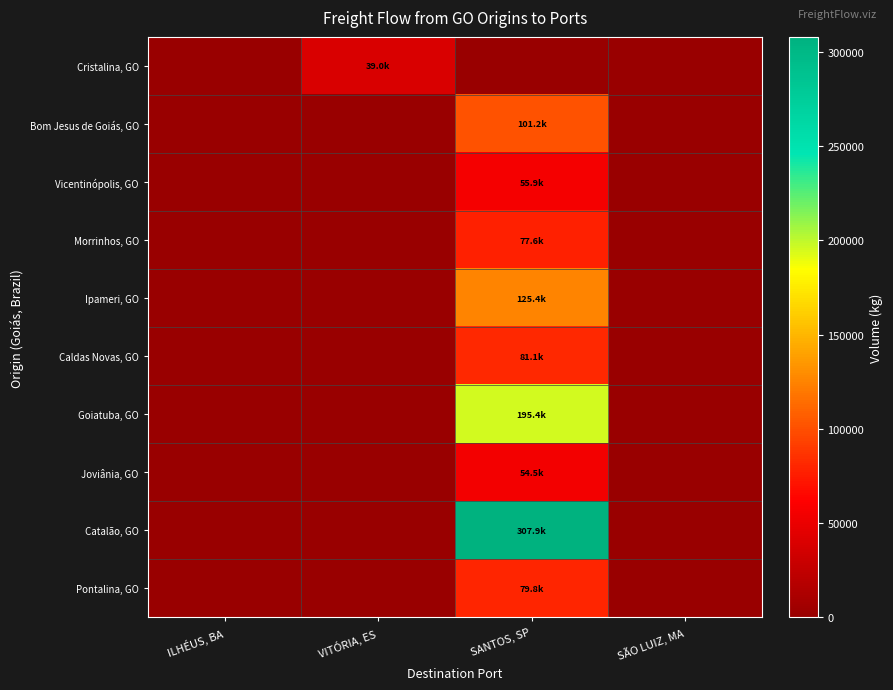

Reading left to right, list all the values displayed in this chart.

Cristalina, GO: ILHÉUS, BA=0.0	VITÓRIA, ES=39016.4	SANTOS, SP=0.0	SÃO LUIZ, MA=0.0
Bom Jesus de Goiás, GO: ILHÉUS, BA=0.0	VITÓRIA, ES=0.0	SANTOS, SP=101241.3	SÃO LUIZ, MA=0.0
Vicentinópolis, GO: ILHÉUS, BA=0.0	VITÓRIA, ES=0.0	SANTOS, SP=55945.1	SÃO LUIZ, MA=0.0
Morrinhos, GO: ILHÉUS, BA=0.0	VITÓRIA, ES=0.0	SANTOS, SP=77611.2	SÃO LUIZ, MA=0.0
Ipameri, GO: ILHÉUS, BA=0.0	VITÓRIA, ES=0.0	SANTOS, SP=125419.0	SÃO LUIZ, MA=0.0
Caldas Novas, GO: ILHÉUS, BA=0.0	VITÓRIA, ES=0.0	SANTOS, SP=81122.4	SÃO LUIZ, MA=0.0
Goiatuba, GO: ILHÉUS, BA=0.0	VITÓRIA, ES=0.0	SANTOS, SP=195412.7	SÃO LUIZ, MA=0.0
Joviânia, GO: ILHÉUS, BA=0.0	VITÓRIA, ES=0.0	SANTOS, SP=54455.5	SÃO LUIZ, MA=0.0
Catalão, GO: ILHÉUS, BA=0.0	VITÓRIA, ES=0.0	SANTOS, SP=307860.8	SÃO LUIZ, MA=0.0
Pontalina, GO: ILHÉUS, BA=0.0	VITÓRIA, ES=0.0	SANTOS, SP=79784.8	SÃO LUIZ, MA=0.0